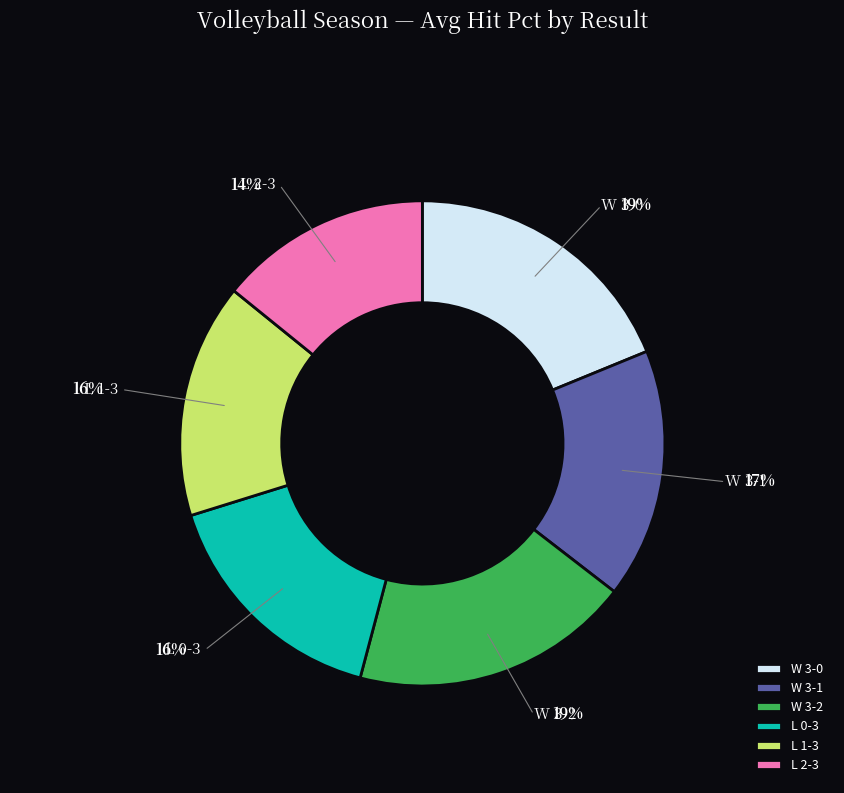

Does L 0-3 account for over 50% of the chart?

No